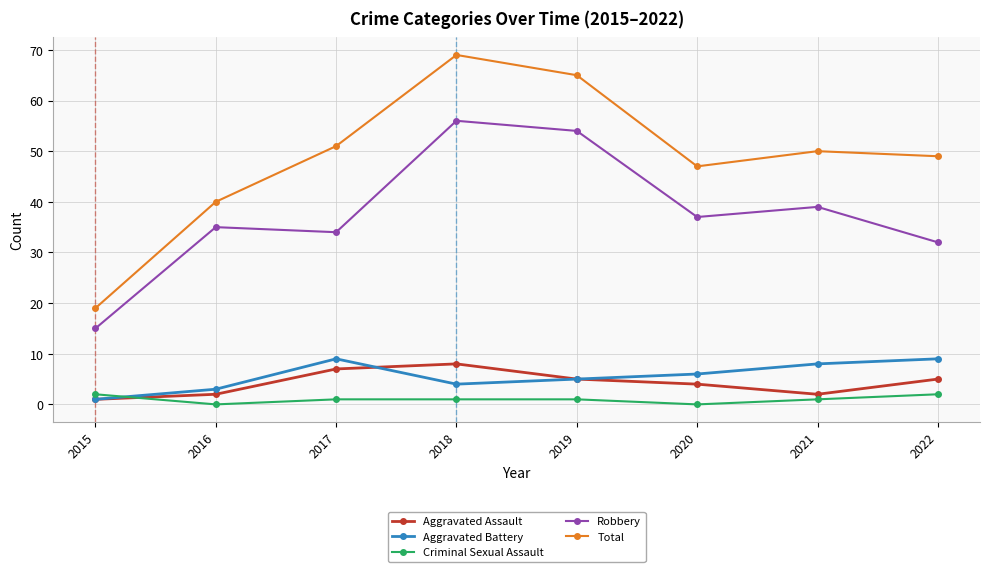

True or false: Aggravated Battery and Robbery cross at least once.

False